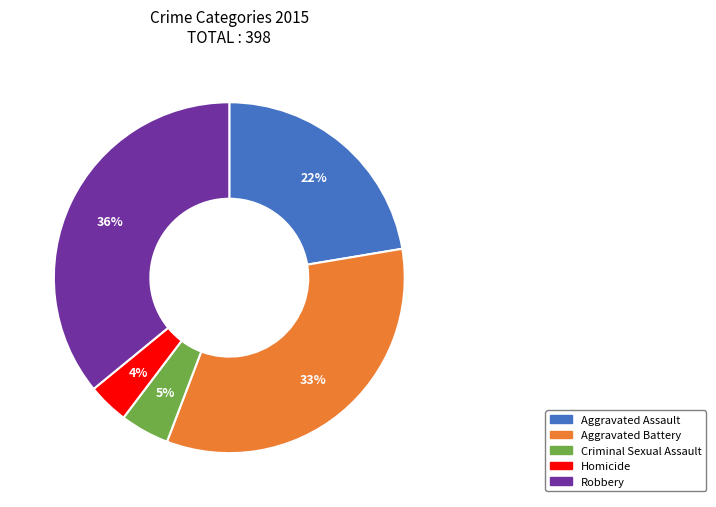

Which slice is the smallest?

Homicide